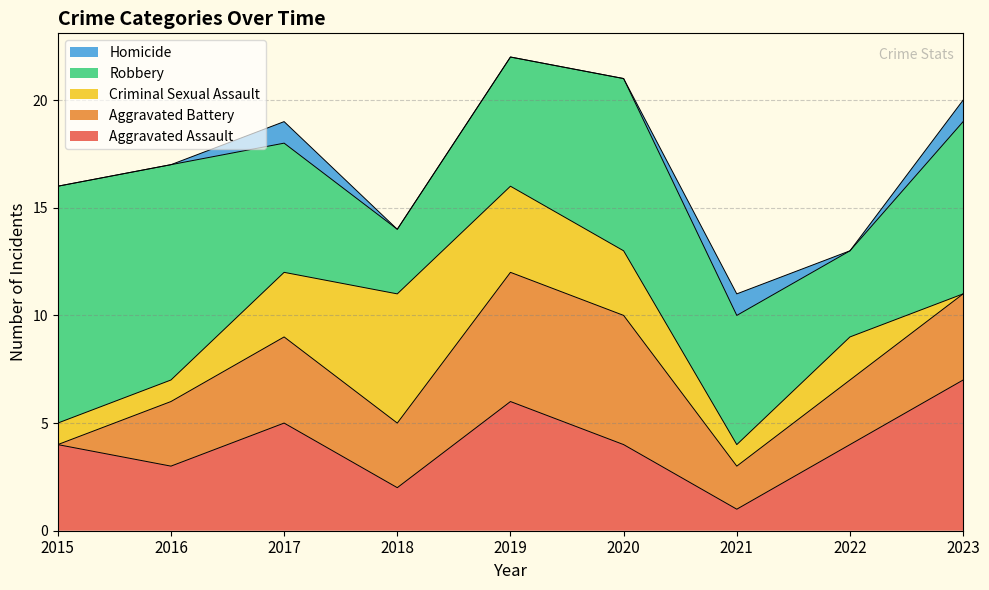

What are all the series names shown in the legend?

Homicide, Robbery, Criminal Sexual Assault, Aggravated Battery, Aggravated Assault